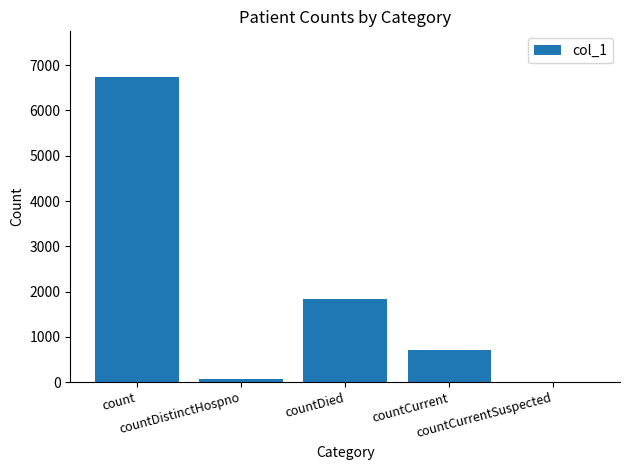

Between countCurrentSuspected and countCurrent, which is larger?

countCurrent